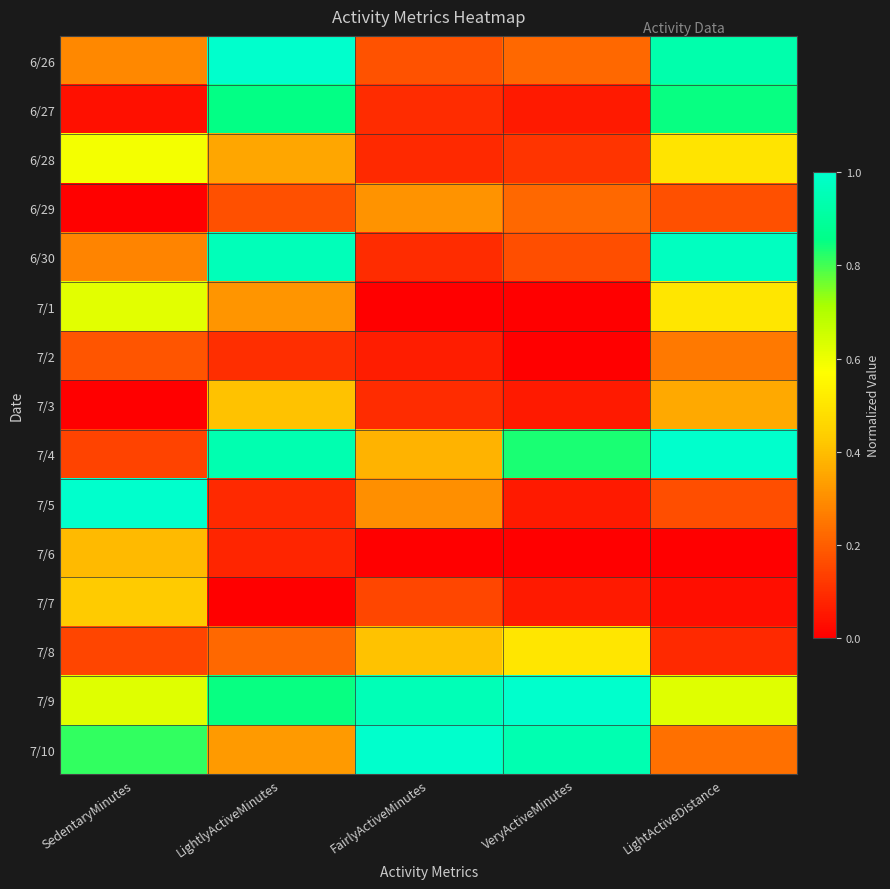

Which series has the largest total across all categories?

7/9